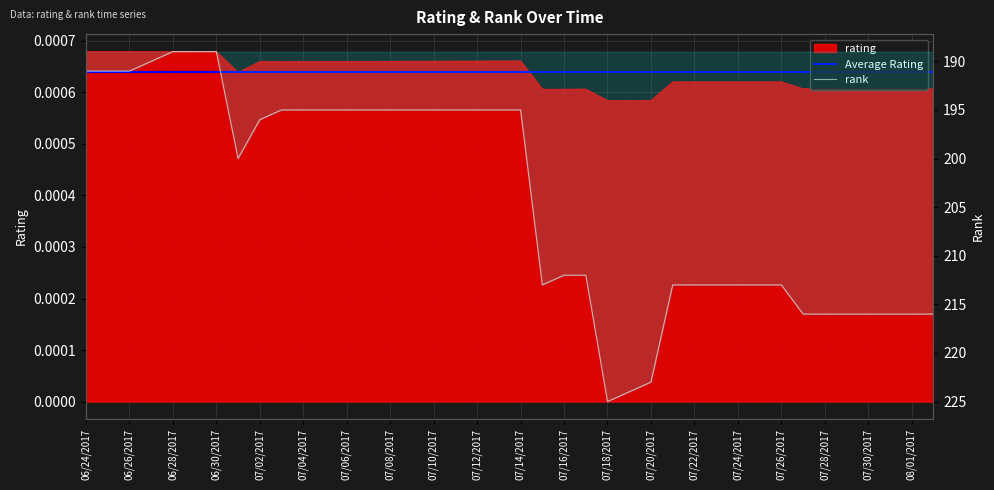

Reading left to right, list all the values displayed in this chart.

rating: 0.0	0.0	0.0	0.0	0.0	0.0	0.0	0.0	0.0	0.0	0.0	0.0	0.0	0.0	0.0	0.0	0.0	0.0	0.0	0.0	0.0	0.0	0.0	0.0	0.0	0.0	0.0	0.0	0.0	0.0	0.0	0.0	0.0	0.0	0.0	0.0	0.0	0.0	0.0	0.0
rank: 191.0	191.0	191.0	190.0	189.0	189.0	189.0	200.0	196.0	195.0	195.0	195.0	195.0	195.0	195.0	195.0	195.0	195.0	195.0	195.0	195.0	213.0	212.0	212.0	225.0	224.0	223.0	213.0	213.0	213.0	213.0	213.0	213.0	216.0	216.0	216.0	216.0	216.0	216.0	216.0